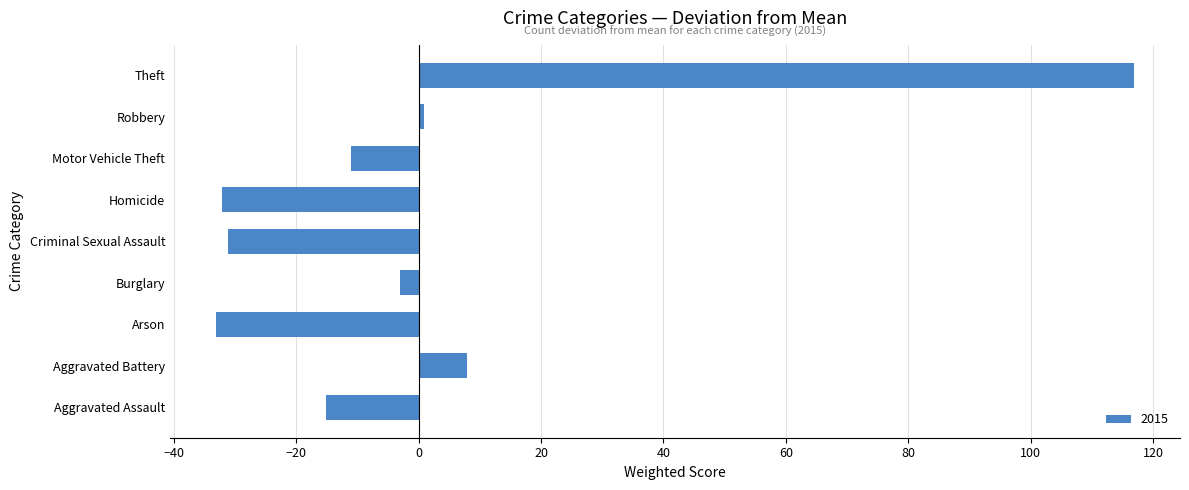

Which label corresponds to the largest value in the chart?

Theft